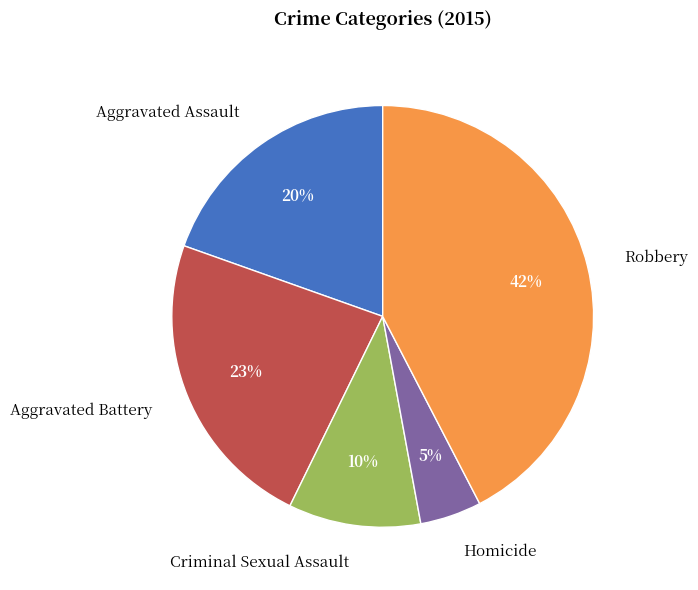

Is it true that Homicide is 5% of the pie?

True